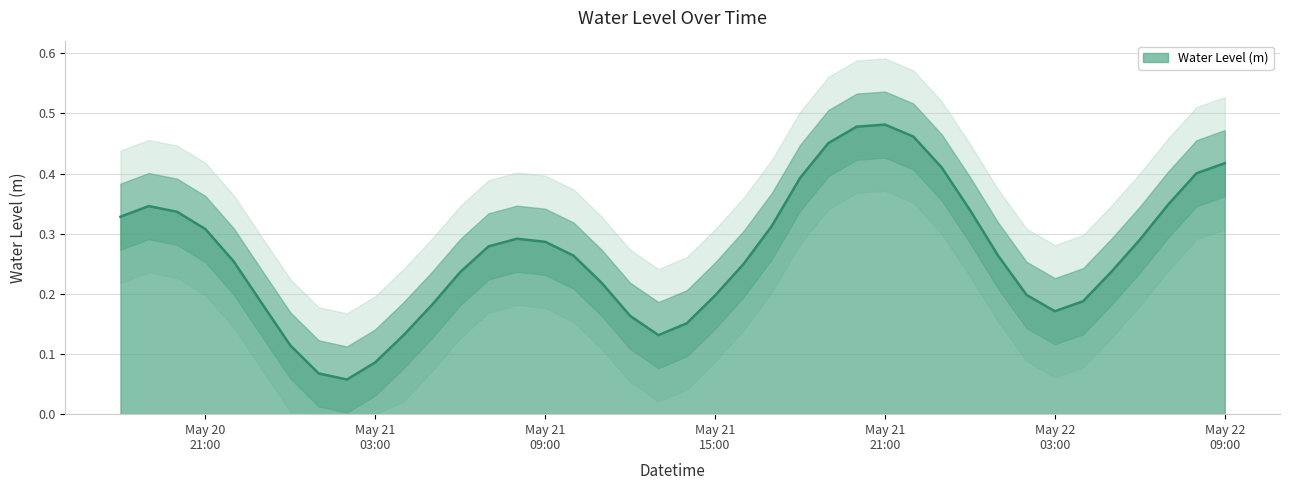

Reading right to left, what are all the values shown in this chart?

0.4	0.4	0.3	0.3	0.2	0.2	0.2	0.2	0.3	0.3	0.4	0.5	0.5	0.5	0.5	0.4	0.3	0.2	0.2	0.2	0.1	0.2	0.2	0.3	0.3	0.3	0.3	0.2	0.2	0.1	0.1	0.1	0.1	0.1	0.2	0.3	0.3	0.3	0.3	0.3